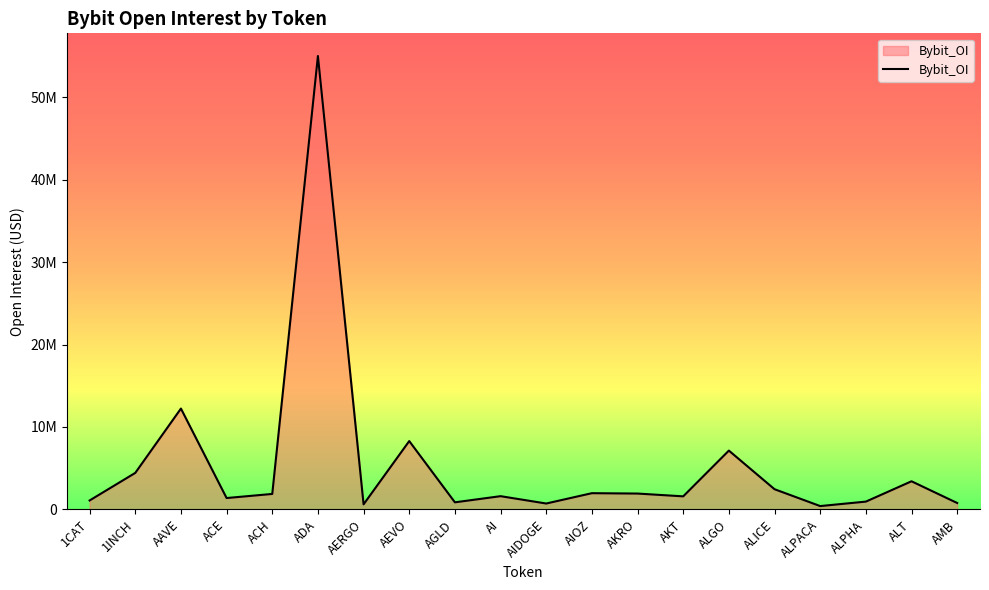

Between AIDOGE and ADA, which is larger?

ADA